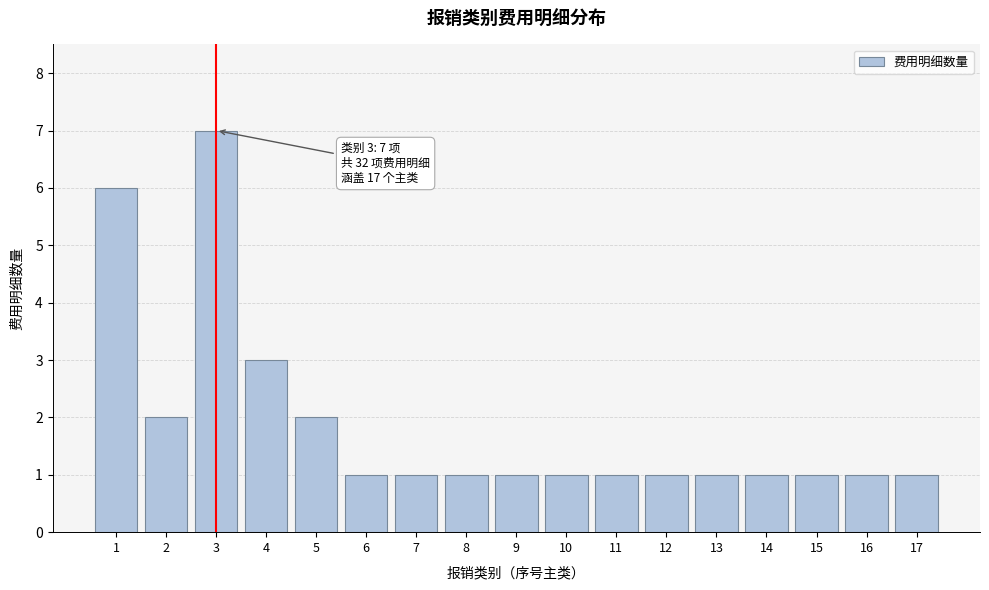

Reading left to right, transcribe all the data shown in this chart.

6	2	7	3	2	1	1	1	1	1	1	1	1	1	1	1	1